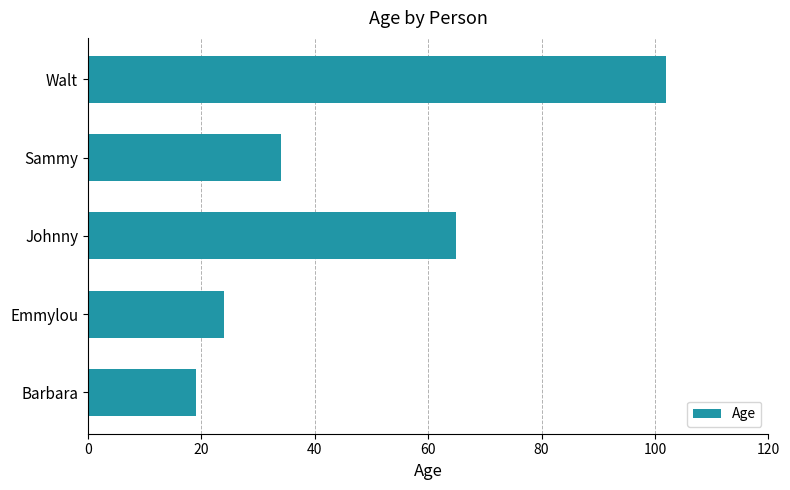

The chart shows a value of 14 at Sammy. True or false?

False